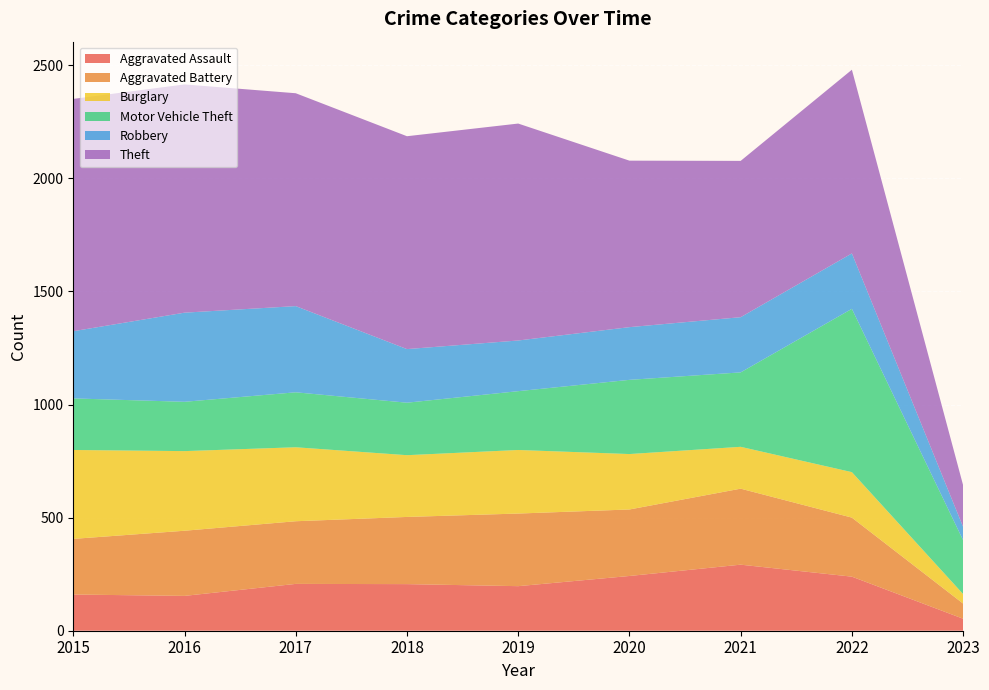

Reading left to right, what are all the values shown in this chart?

Aggravated Assault: 160	154	207	206	197	242	292	239	53
Aggravated Battery: 246	288	277	297	321	294	336	261	67
Burglary: 393	352	327	273	281	245	185	201	42
Motor Vehicle Theft: 228	218	243	232	260	328	329	722	238
Robbery: 297	394	381	237	224	233	244	245	59
Theft: 1027	1009	941	941	959	736	691	812	184